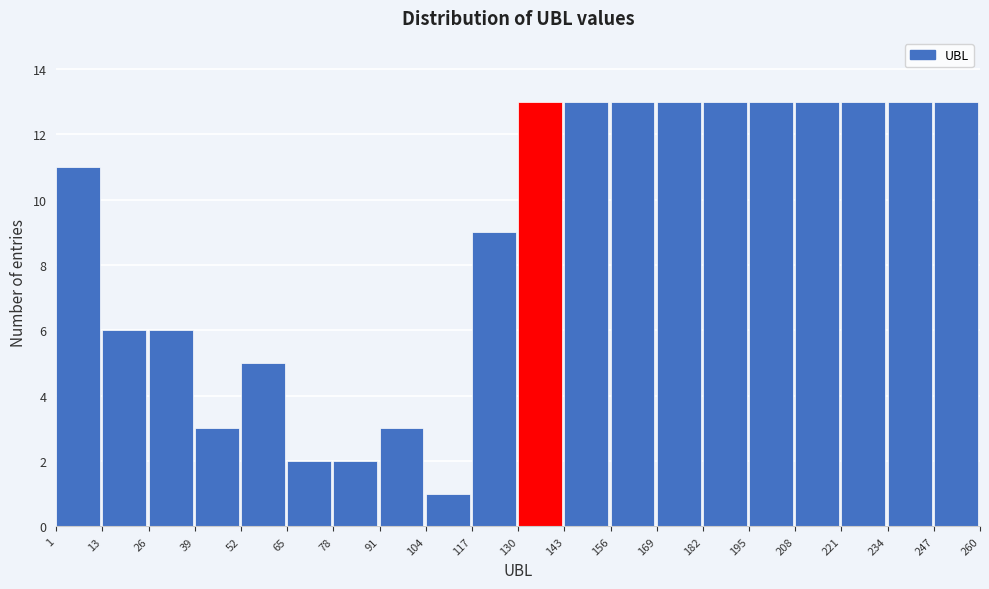

How tall is the bar that spans 221 to 234 on the x-axis? The values are not printed on the chart, so give them approximately, as read against the axis.

13